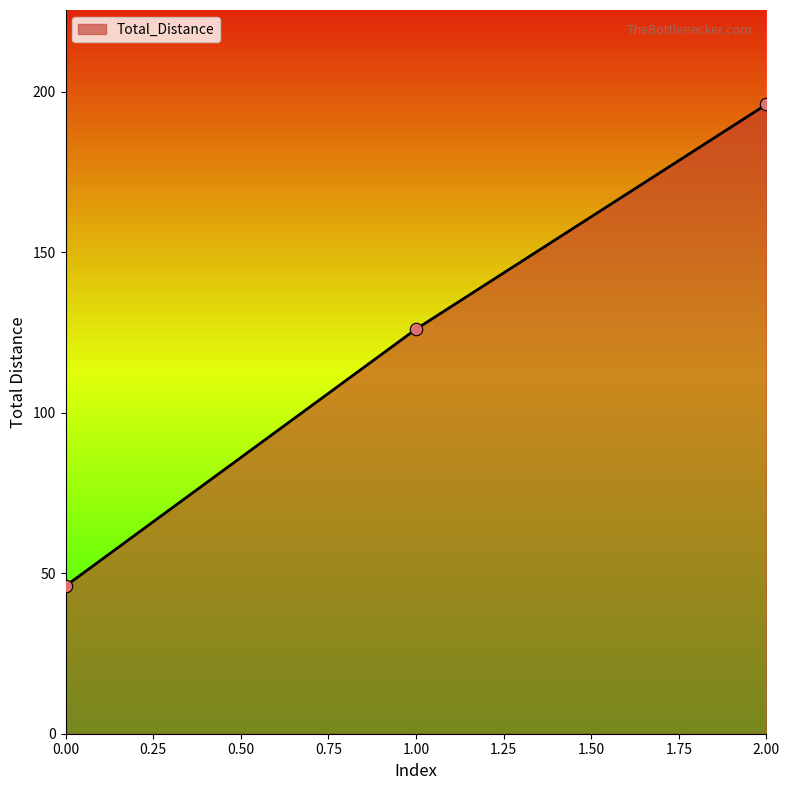

Between 1.00 and 0.00, which is larger?

1.00